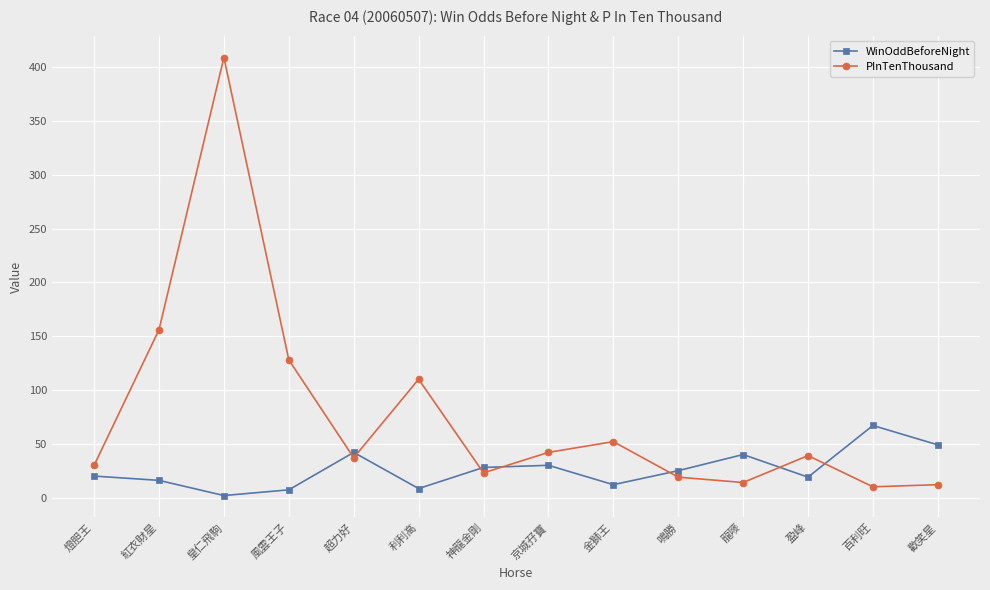

True or false: PInTenThousand has a value of 58.5 at 紅衣財星.

False